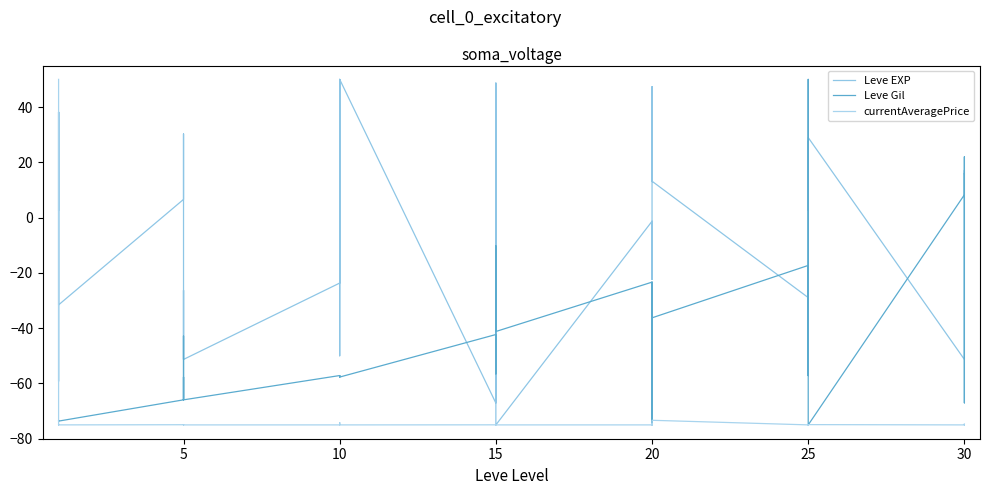

What are all the series names shown in the legend?

Leve EXP, Leve Gil, currentAveragePrice